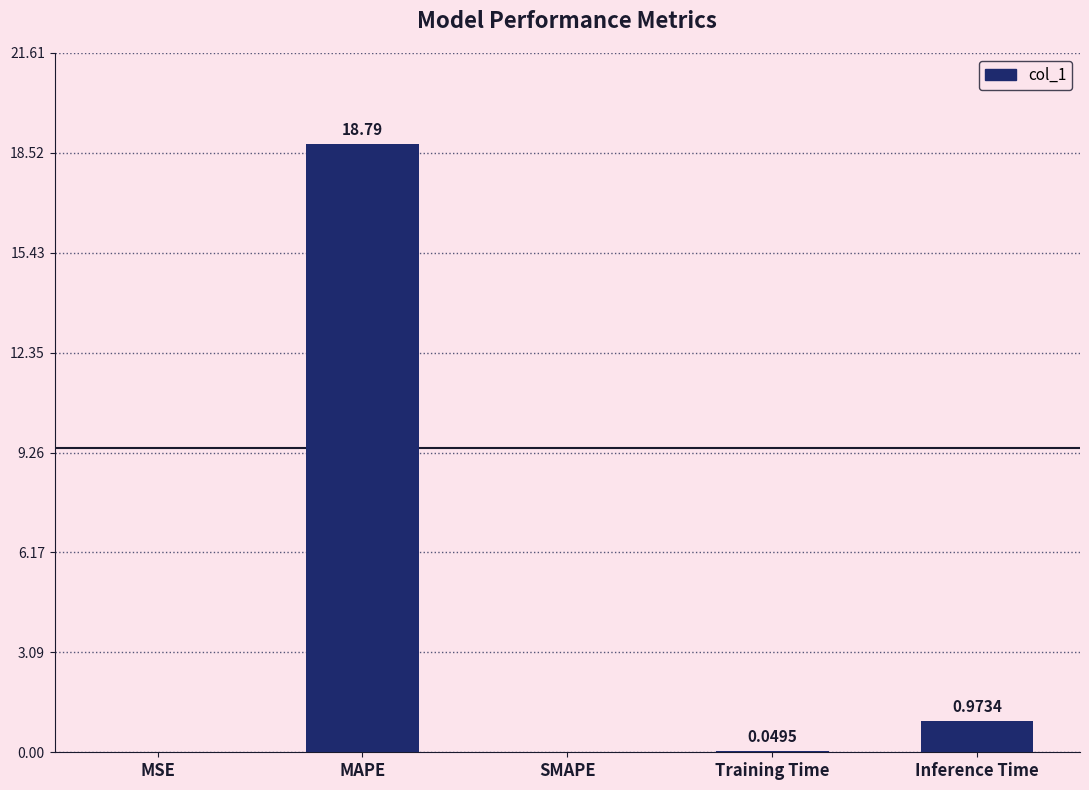

Between Training Time and Inference Time, which is larger?

Inference Time